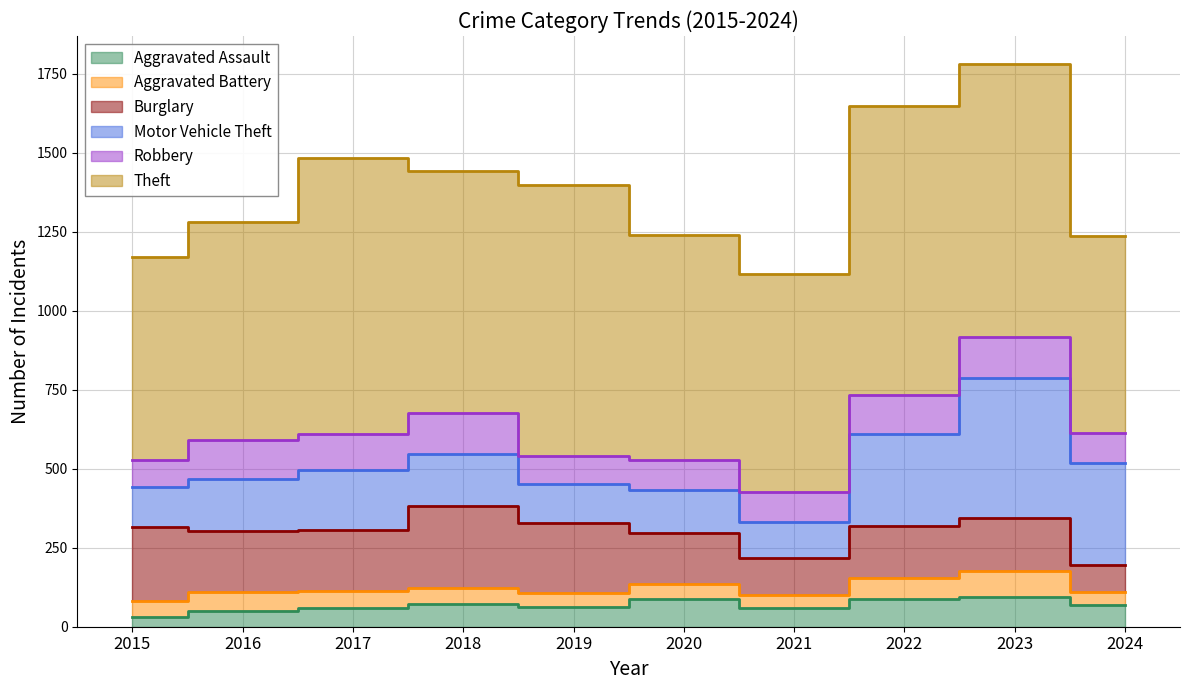

Reading left to right, extract all data points from this chart.

Aggravated Assault: 2015=31	2016=50	2017=59	2018=72	2019=61	2020=87	2021=58	2022=89	2023=93	2024=69
Aggravated Battery: 2015=50	2016=60	2017=54	2018=52	2019=45	2020=48	2021=43	2022=66	2023=83	2024=41
Burglary: 2015=236	2016=194	2017=192	2018=257	2019=221	2020=163	2021=117	2022=163	2023=168	2024=86
Motor Vehicle Theft: 2015=125	2016=163	2017=191	2018=164	2019=125	2020=134	2021=113	2022=291	2023=444	2024=322
Robbery: 2015=87	2016=123	2017=115	2018=130	2019=89	2020=94	2021=95	2022=125	2023=128	2024=95
Theft: 2015=641	2016=689	2017=873	2018=767	2019=855	2020=713	2021=691	2022=912	2023=864	2024=622